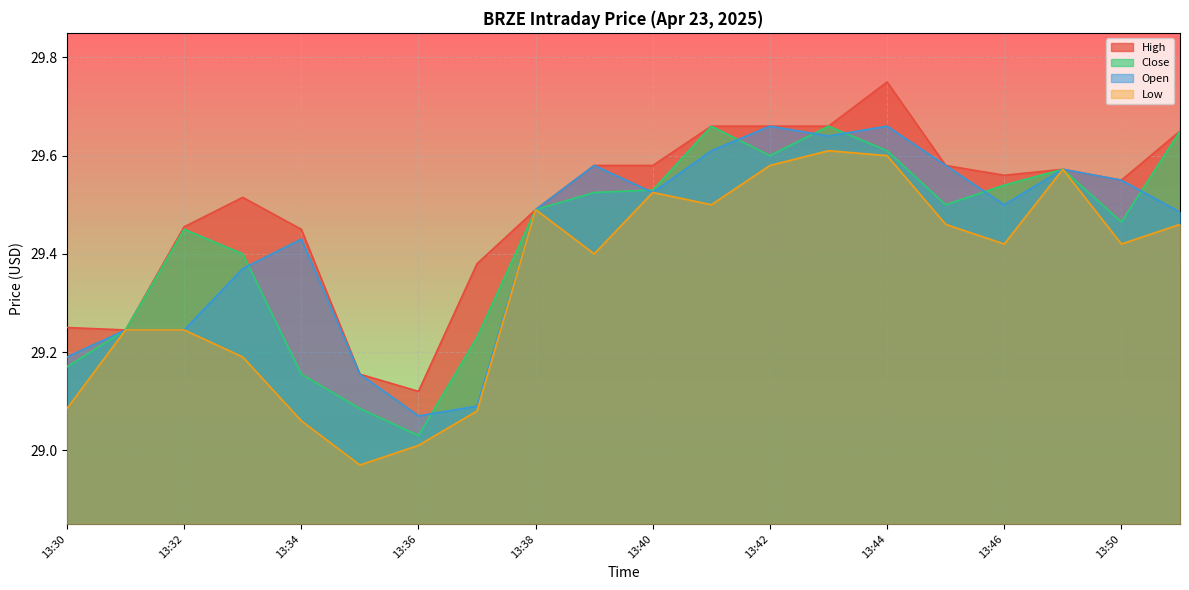

How many lines are shown in the chart?

4